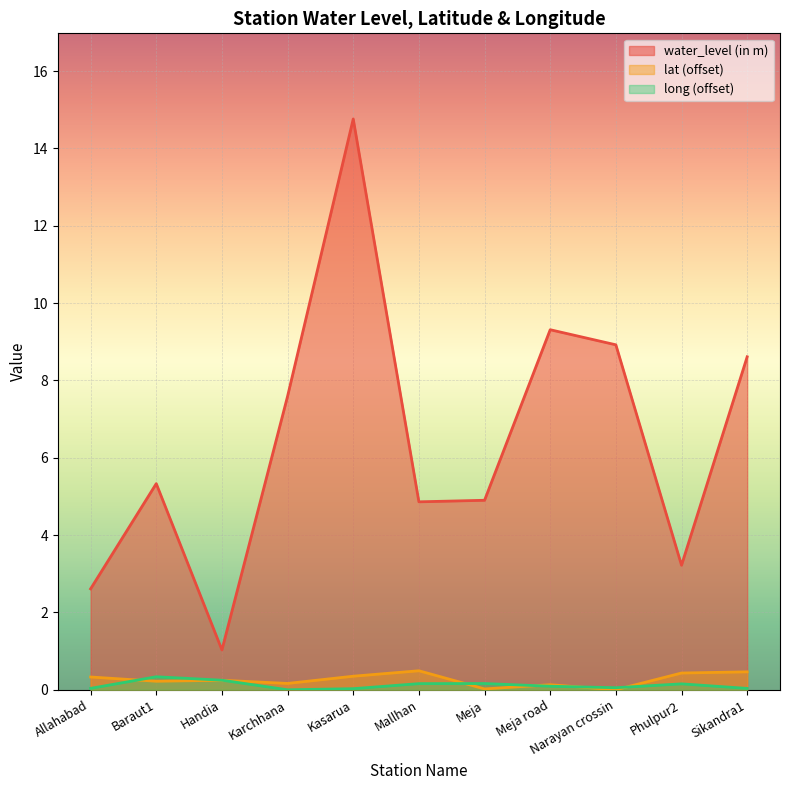

The lat series shows 0.0 at Meja. True or false?

False